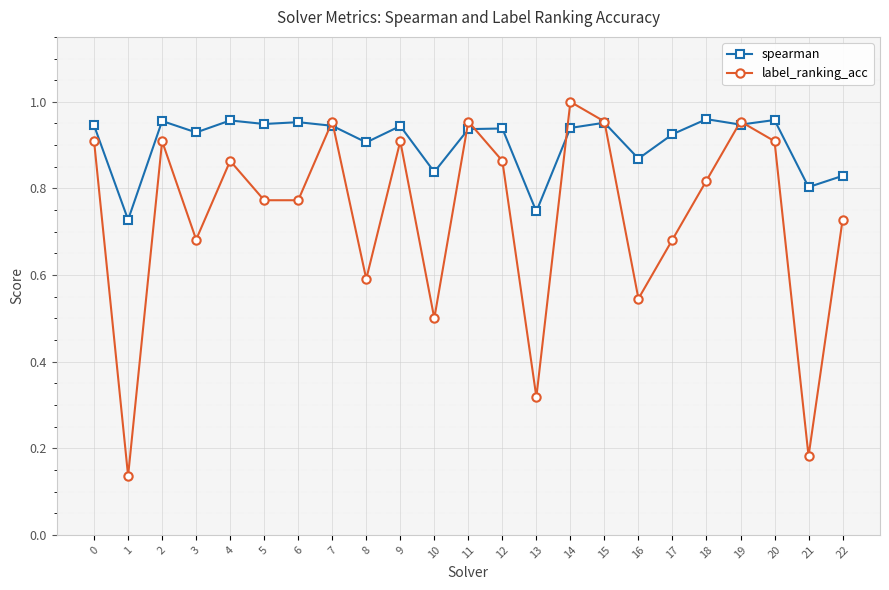

The spearman series shows 1.3 at 22. True or false?

False